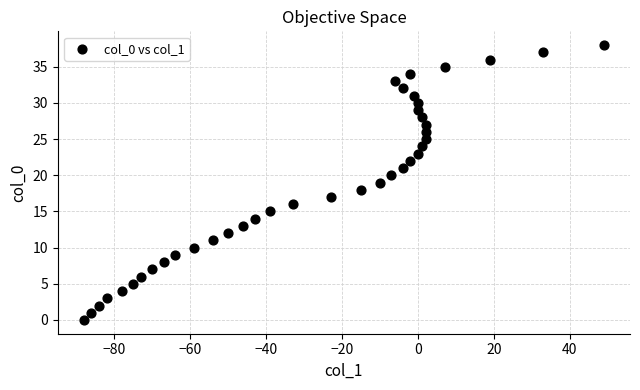

What is the range of X values (max minus min)?

137